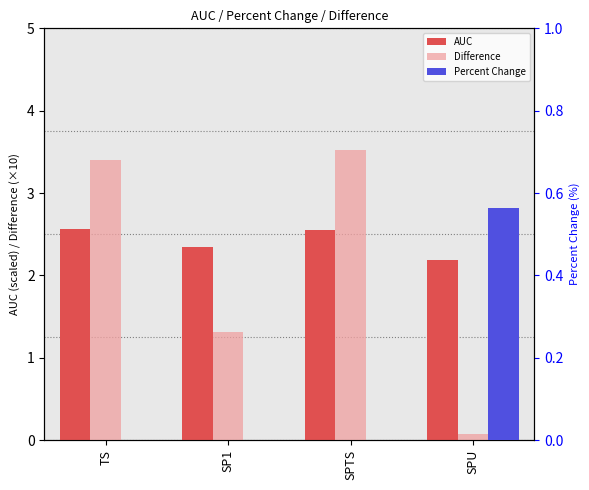

How many bars are there in total?

12